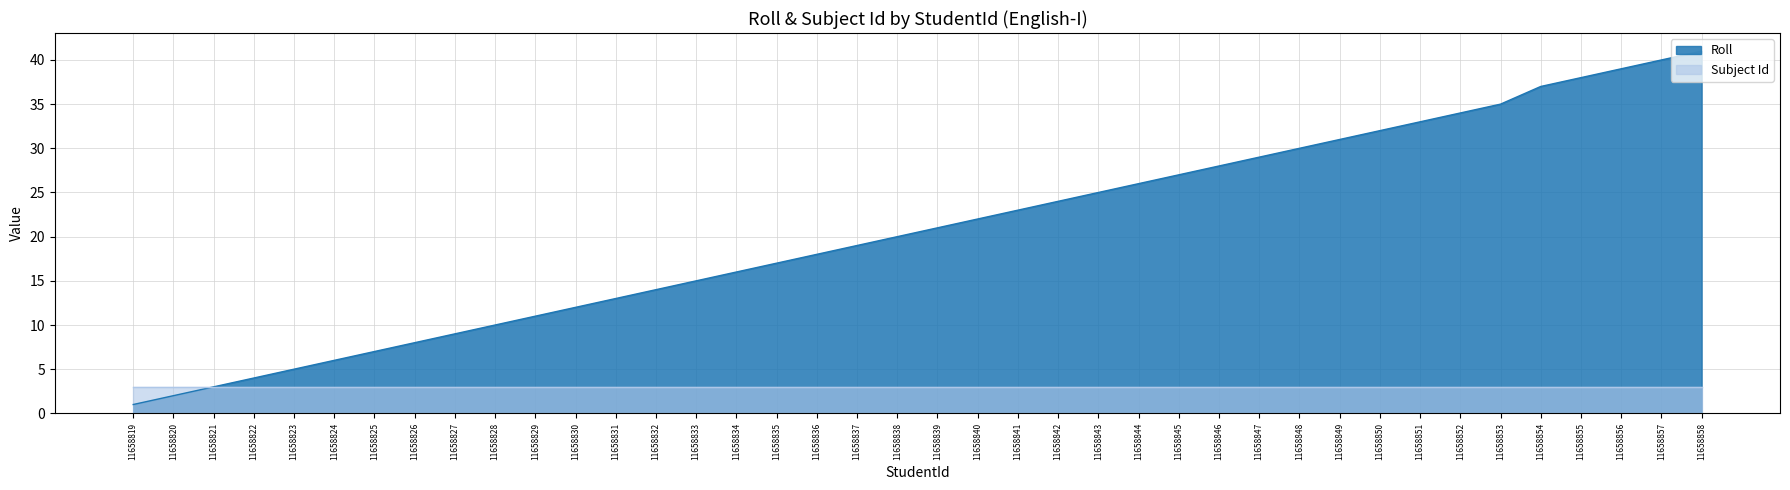

Reading left to right, extract all data points from this chart.

1	2	3	4	5	6	7	8	9	10	11	12	13	14	15	16	17	18	19	20	21	22	23	24	25	26	27	28	29	30	31	32	33	34	35	37	38	39	40	41